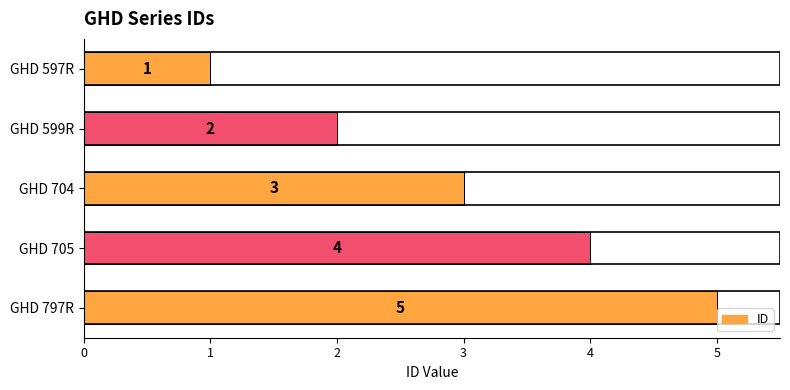

Is it true that the value at GHD 704 is 3?

True